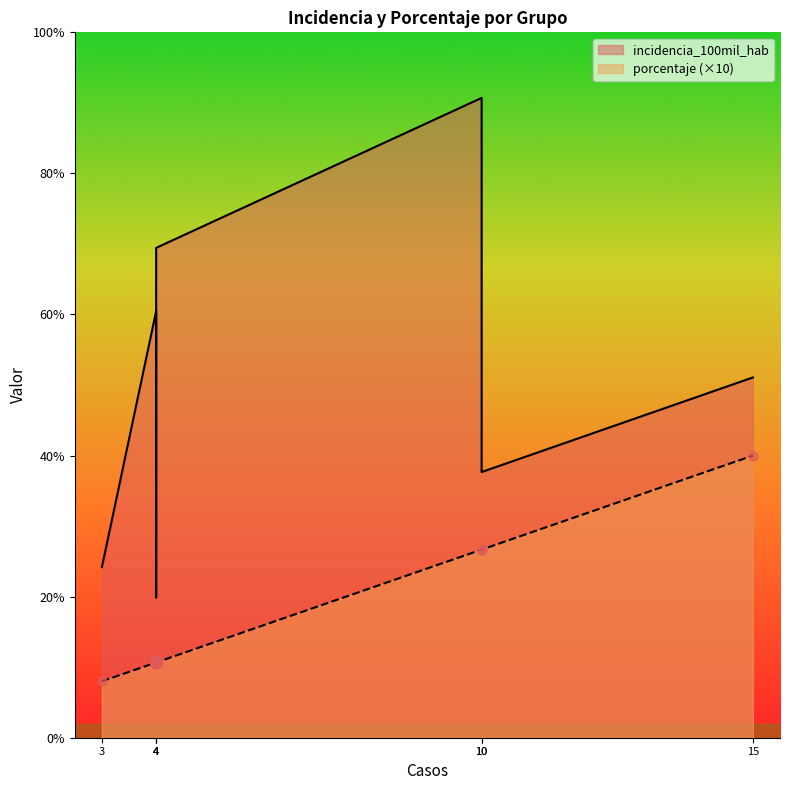

Which series contains the highest Y value?

incidencia_100mil_hab